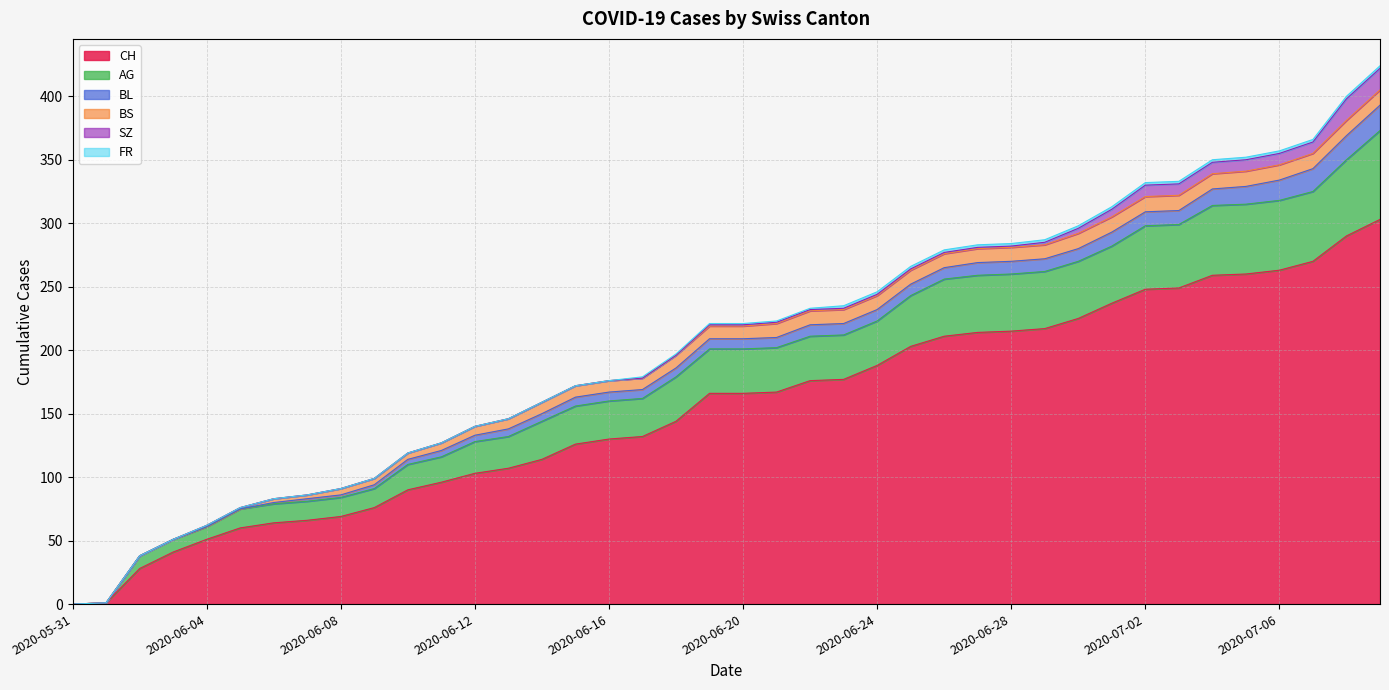

Reading left to right, what are all the values shown in this chart?

CH: 2020-05-31=0	2020-06-01=1	2020-06-02=28	2020-06-03=41	2020-06-04=51	2020-06-05=60	2020-06-06=64	2020-06-07=66	2020-06-08=69	2020-06-09=76	2020-06-10=90	2020-06-11=96	2020-06-12=103	2020-06-13=107	2020-06-14=114	2020-06-15=126	2020-06-16=130	2020-06-17=132	2020-06-18=144	2020-06-19=166	2020-06-20=166	2020-06-21=167	2020-06-22=176	2020-06-23=177	2020-06-24=188	2020-06-25=203	2020-06-26=211	2020-06-27=214	2020-06-28=215	2020-06-29=217	2020-06-30=225	2020-07-01=237	2020-07-02=248	2020-07-03=249	2020-07-04=259	2020-07-05=260	2020-07-06=263	2020-07-07=270	2020-07-08=290	2020-07-09=303
AG: 2020-05-31=0	2020-06-01=0	2020-06-02=10	2020-06-03=10	2020-06-04=10	2020-06-05=15	2020-06-06=15	2020-06-07=15	2020-06-08=15	2020-06-09=15	2020-06-10=20	2020-06-11=20	2020-06-12=25	2020-06-13=25	2020-06-14=30	2020-06-15=30	2020-06-16=30	2020-06-17=30	2020-06-18=35	2020-06-19=35	2020-06-20=35	2020-06-21=35	2020-06-22=35	2020-06-23=35	2020-06-24=35	2020-06-25=40	2020-06-26=45	2020-06-27=45	2020-06-28=45	2020-06-29=45	2020-06-30=45	2020-07-01=45	2020-07-02=50	2020-07-03=50	2020-07-04=55	2020-07-05=55	2020-07-06=55	2020-07-07=55	2020-07-08=60	2020-07-09=70
BL: 2020-05-31=0	2020-06-01=0	2020-06-02=0	2020-06-03=0	2020-06-04=0	2020-06-05=0	2020-06-06=1	2020-06-07=2	2020-06-08=2	2020-06-09=3	2020-06-10=4	2020-06-11=5	2020-06-12=5	2020-06-13=6	2020-06-14=6	2020-06-15=7	2020-06-16=7	2020-06-17=7	2020-06-18=7	2020-06-19=8	2020-06-20=8	2020-06-21=8	2020-06-22=9	2020-06-23=9	2020-06-24=9	2020-06-25=9	2020-06-26=9	2020-06-27=10	2020-06-28=10	2020-06-29=10	2020-06-30=10	2020-07-01=11	2020-07-02=11	2020-07-03=11	2020-07-04=13	2020-07-05=14	2020-07-06=16	2020-07-07=18	2020-07-08=19	2020-07-09=20
BS: 2020-05-31=0	2020-06-01=0	2020-06-02=0	2020-06-03=0	2020-06-04=1	2020-06-05=1	2020-06-06=3	2020-06-07=3	2020-06-08=5	2020-06-09=5	2020-06-10=5	2020-06-11=6	2020-06-12=7	2020-06-13=8	2020-06-14=9	2020-06-15=9	2020-06-16=9	2020-06-17=9	2020-06-18=10	2020-06-19=10	2020-06-20=10	2020-06-21=11	2020-06-22=11	2020-06-23=11	2020-06-24=11	2020-06-25=11	2020-06-26=11	2020-06-27=11	2020-06-28=11	2020-06-29=11	2020-06-30=12	2020-07-01=12	2020-07-02=12	2020-07-03=12	2020-07-04=12	2020-07-05=12	2020-07-06=12	2020-07-07=12	2020-07-08=12	2020-07-09=12
SZ: 2020-05-31=0	2020-06-01=0	2020-06-02=0	2020-06-03=0	2020-06-04=0	2020-06-05=0	2020-06-06=0	2020-06-07=0	2020-06-08=0	2020-06-09=0	2020-06-10=0	2020-06-11=0	2020-06-12=0	2020-06-13=0	2020-06-14=0	2020-06-15=0	2020-06-16=0	2020-06-17=0	2020-06-18=0	2020-06-19=1	2020-06-20=1	2020-06-21=1	2020-06-22=1	2020-06-23=1	2020-06-24=1	2020-06-25=1	2020-06-26=1	2020-06-27=1	2020-06-28=1	2020-06-29=2	2020-06-30=4	2020-07-01=6	2020-07-02=9	2020-07-03=9	2020-07-04=9	2020-07-05=9	2020-07-06=9	2020-07-07=9	2020-07-08=17	2020-07-09=17
FR: 2020-05-31=0	2020-06-01=0	2020-06-02=0	2020-06-03=0	2020-06-04=0	2020-06-05=0	2020-06-06=0	2020-06-07=0	2020-06-08=0	2020-06-09=0	2020-06-10=0	2020-06-11=0	2020-06-12=0	2020-06-13=0	2020-06-14=0	2020-06-15=0	2020-06-16=0	2020-06-17=1	2020-06-18=1	2020-06-19=1	2020-06-20=1	2020-06-21=1	2020-06-22=1	2020-06-23=2	2020-06-24=2	2020-06-25=2	2020-06-26=2	2020-06-27=2	2020-06-28=2	2020-06-29=2	2020-06-30=2	2020-07-01=2	2020-07-02=2	2020-07-03=2	2020-07-04=2	2020-07-05=2	2020-07-06=2	2020-07-07=2	2020-07-08=2	2020-07-09=2